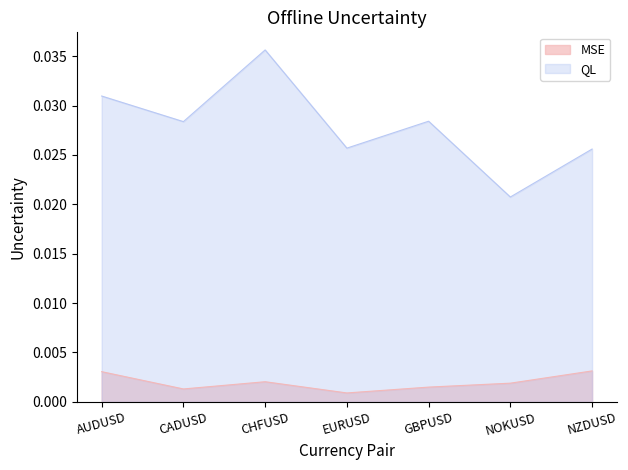

Which category has the lowest value across all series?

EURUSD